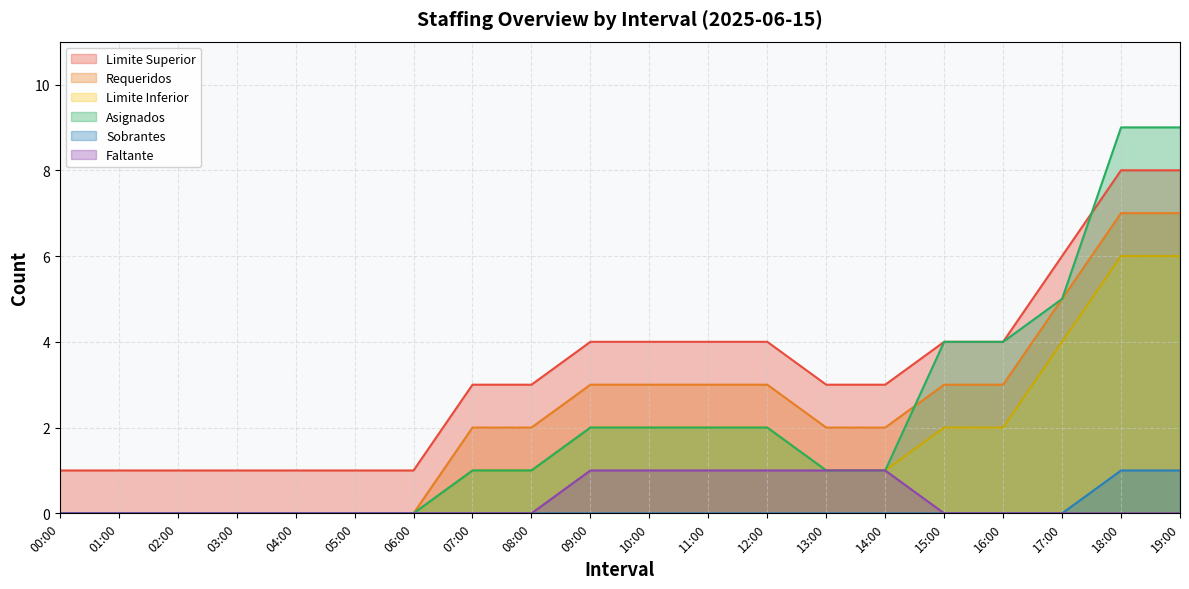

True or false: Sobrantes has a value of 0 at 11:00.

True